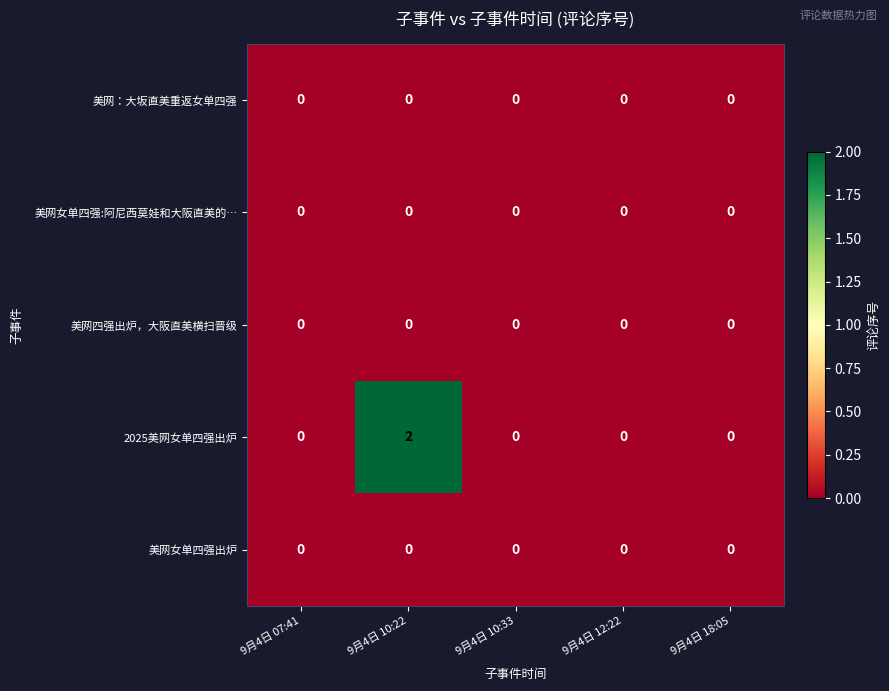

At which category is the sum across all series the highest?

9月4日 10:22